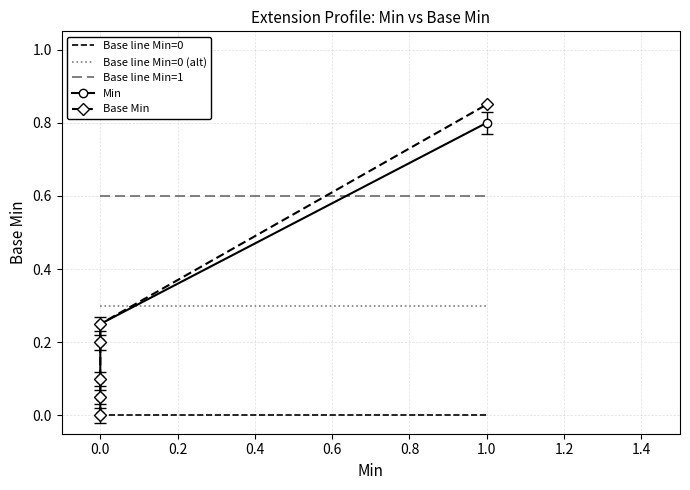

List the series in order of their peak value, lowest first.

Min, Base Min